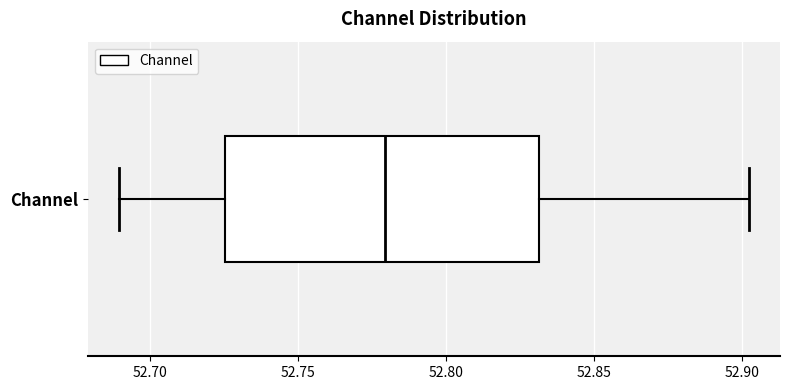

Transcribe this box plot: give where the median line is, the range the box spans, and where the two whiskers end, as read against the x-axis. The values are not printed on the chart, so give them approximately, as read against the axis.

median 52.780, box 52.725 to 52.830, whiskers 52.690 to 52.900